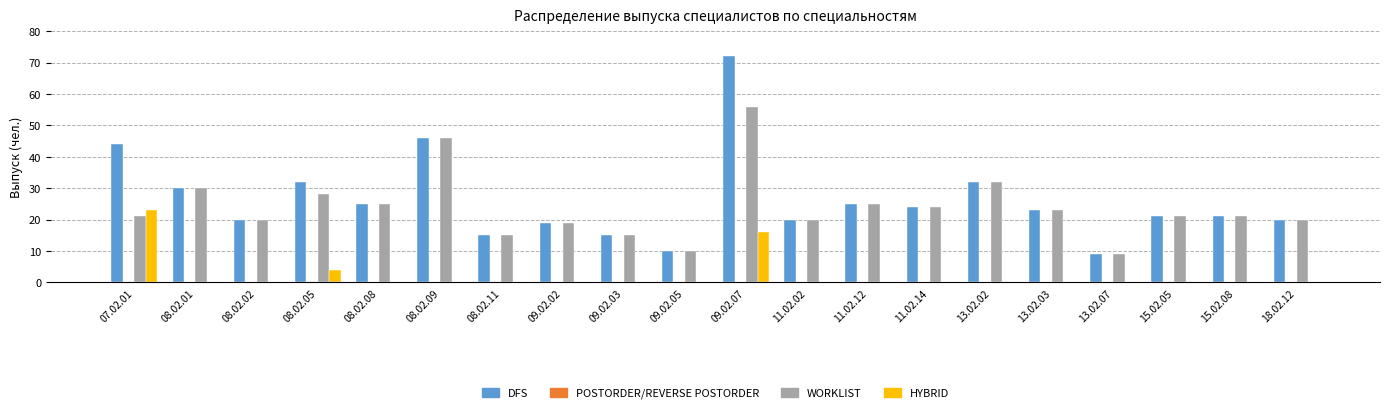

The WORKLIST series shows 9 at 11.02.12. True or false?

False